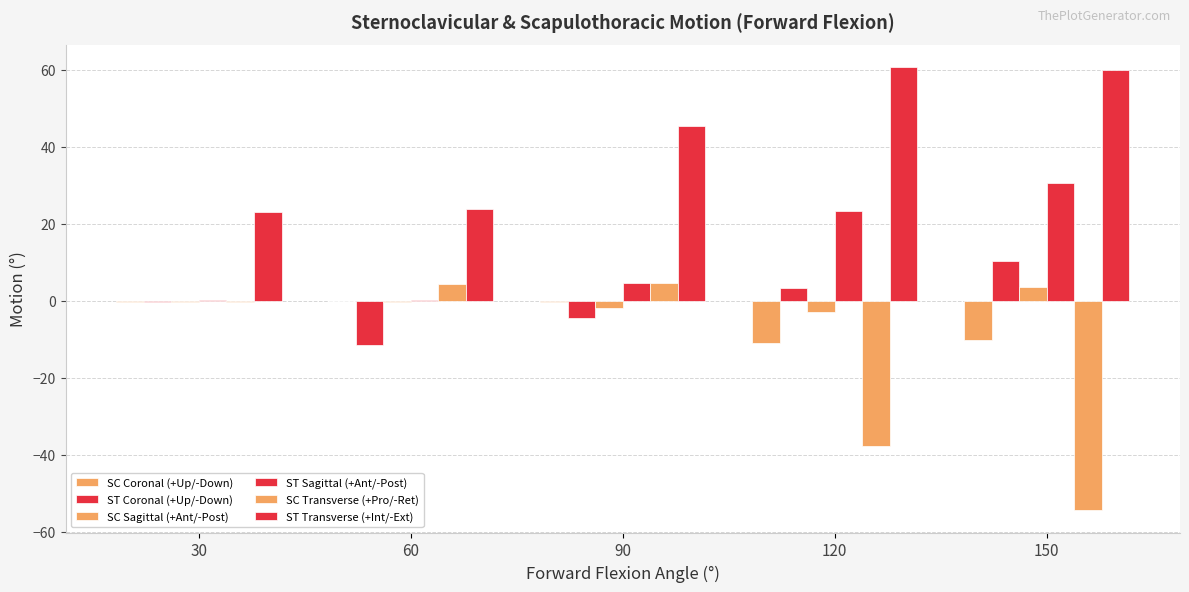

Is it true that col_15 equals 30.5 at 150?

True